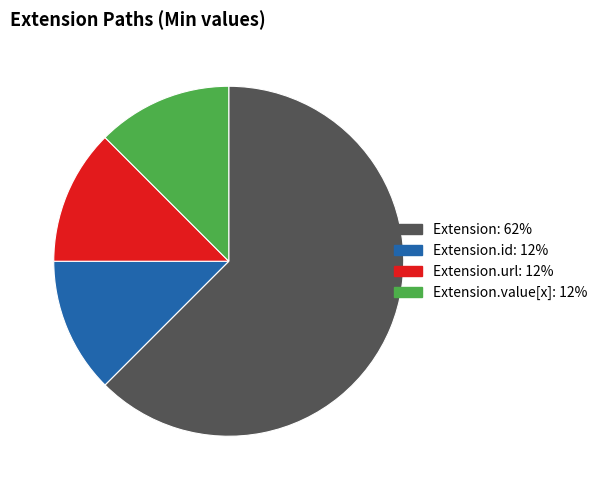

Combined, do Extension.url: 12% and Extension.id: 12% account for over 50%?

No